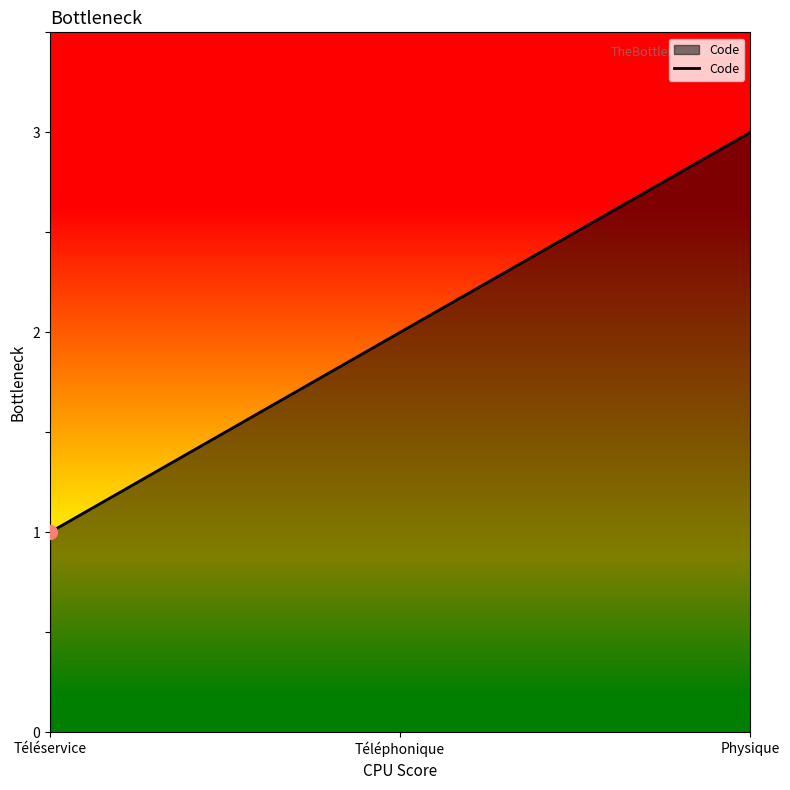

What is the change in value from Téléphonique to Physique?

+1